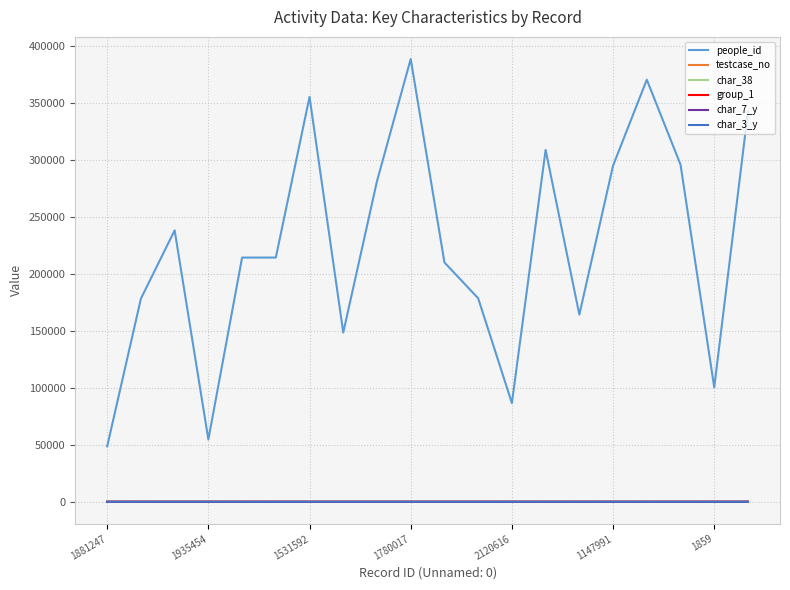

Does the chart display data point markers on the line(s)?

No